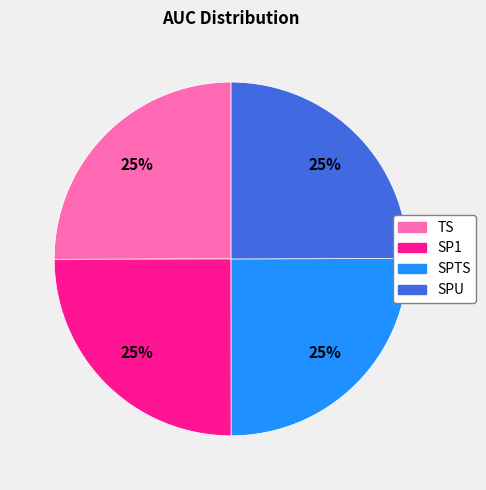

Is it true that SP1 is 25% of the pie?

True